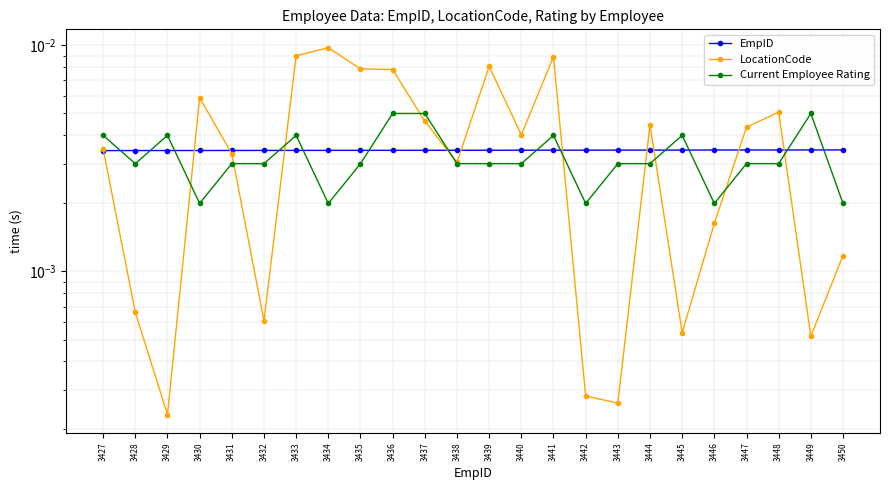

Which series has the largest range (max minus min)?

LocationCode